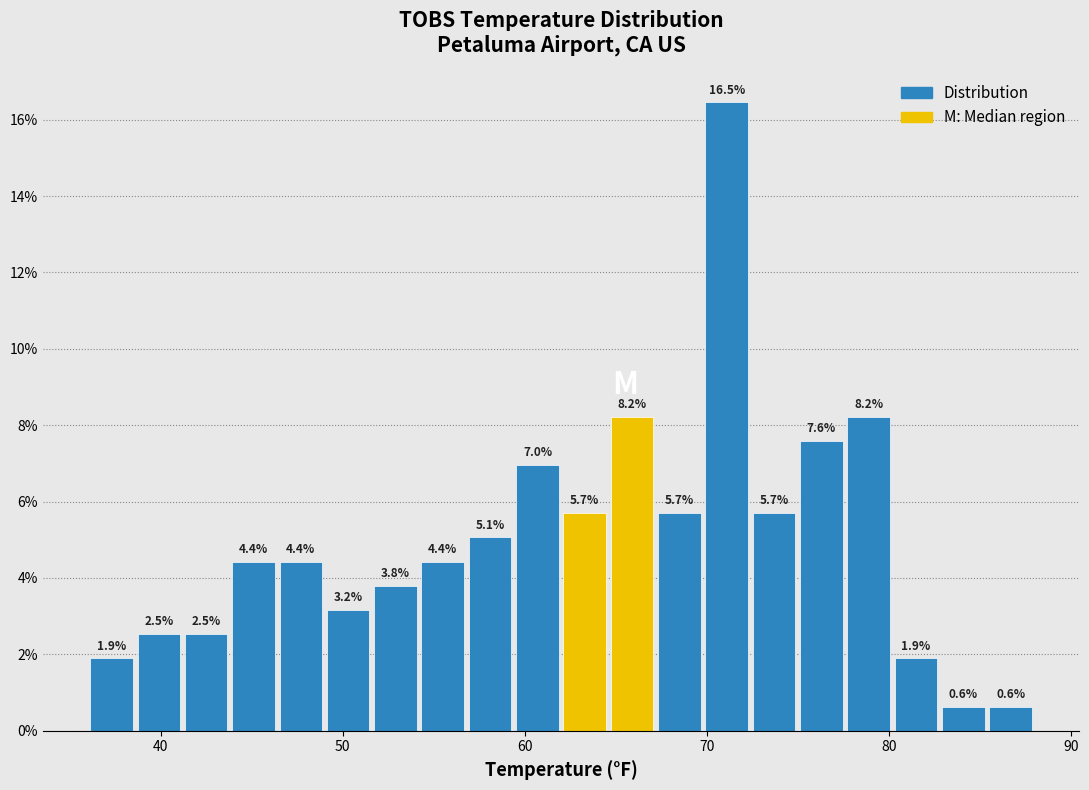

Read against the x-axis, roughly where is the centre of the tallest bar?

71